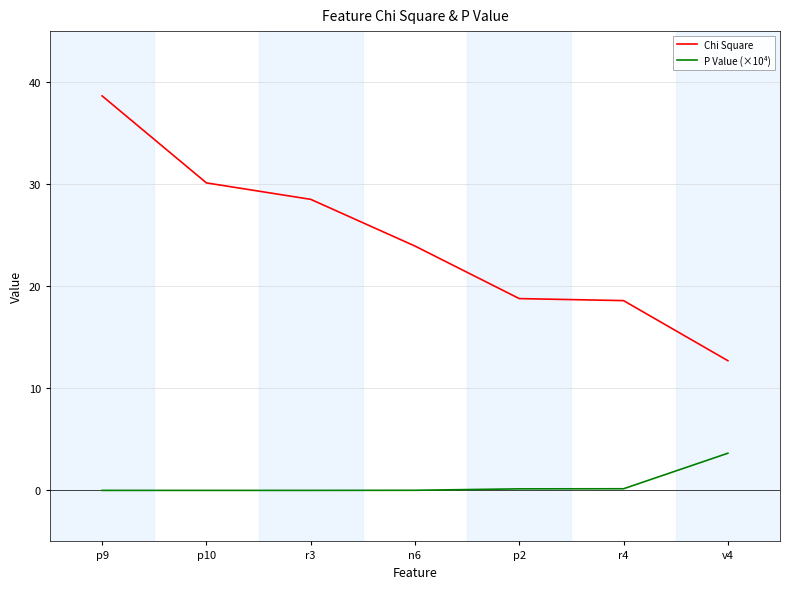

Which series changed the most between p10 and r4?

Chi Square